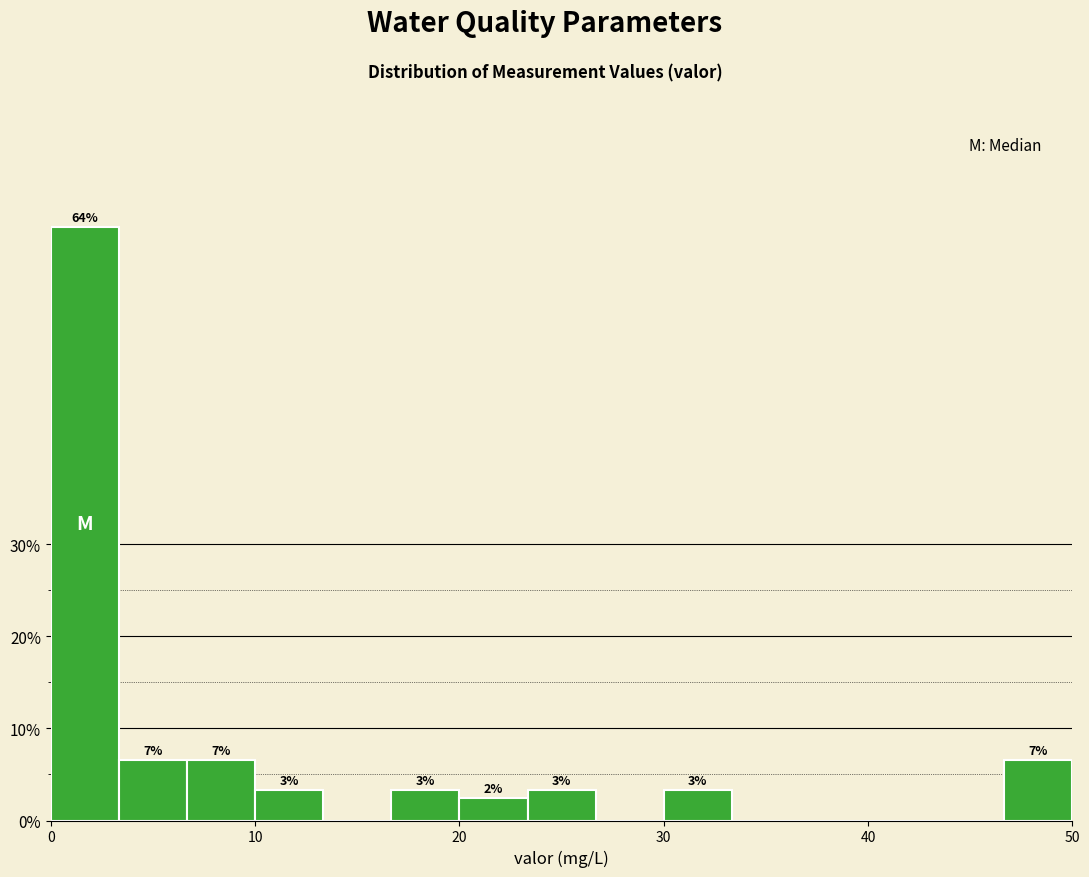

Around what value on the x-axis is the tallest bar? Give the approximate position of its centre, as read against the axis.

2